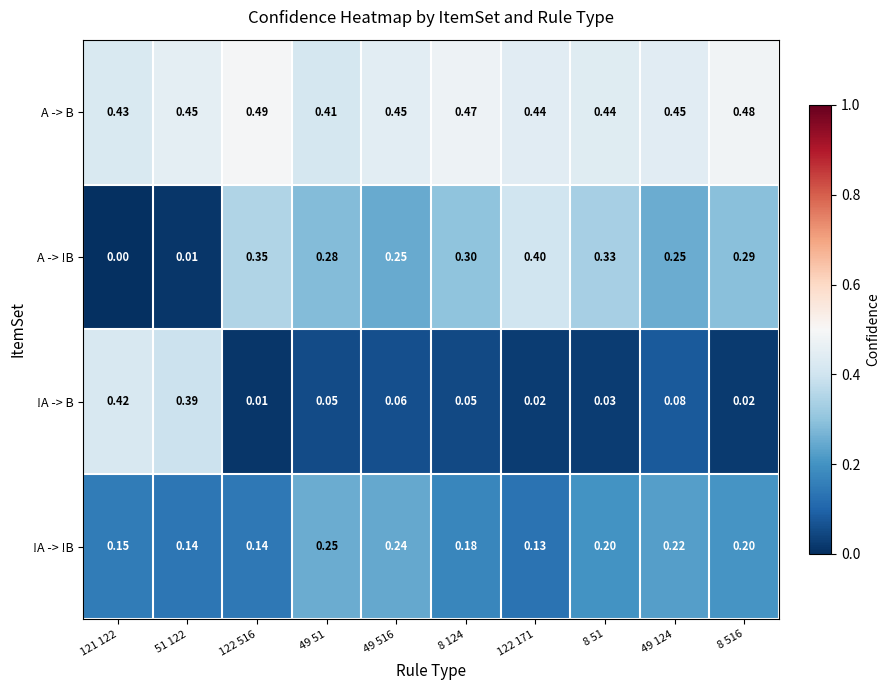

Between 51 122 and 49 516, which series saw the biggest shift?

!A -> B